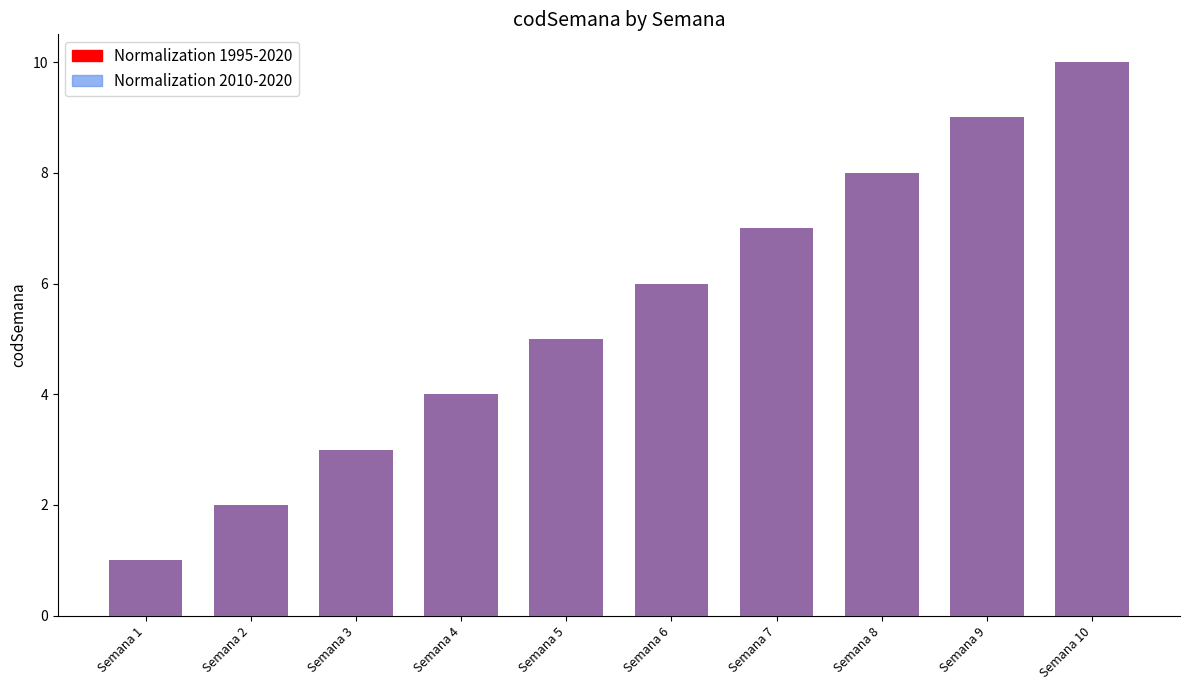

What is the value of the Normalization 1995-2020 bar at the 1st from the left?

1